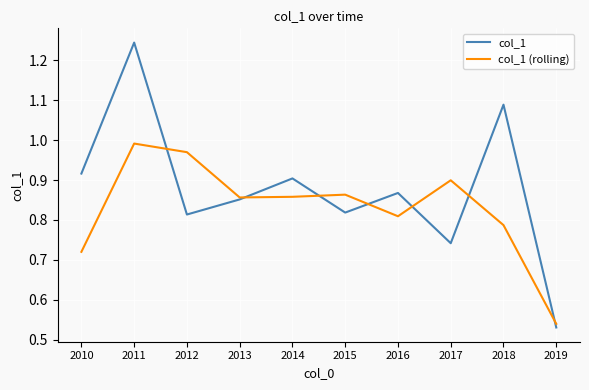

At how many categories does at least one series exceed 0?

10